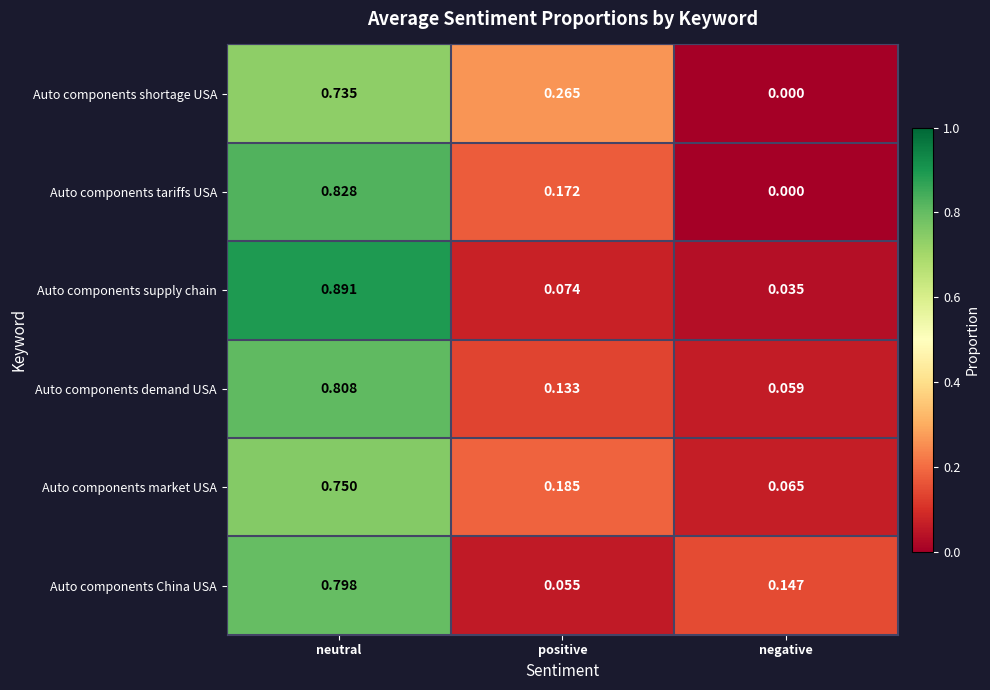

Which series has the widest spread of values?

Auto components supply chain